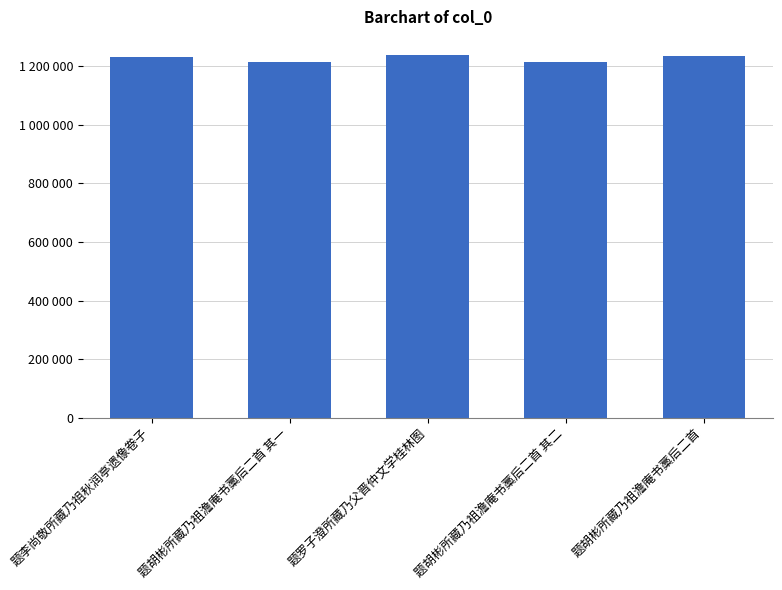

Are the bars horizontal?

No